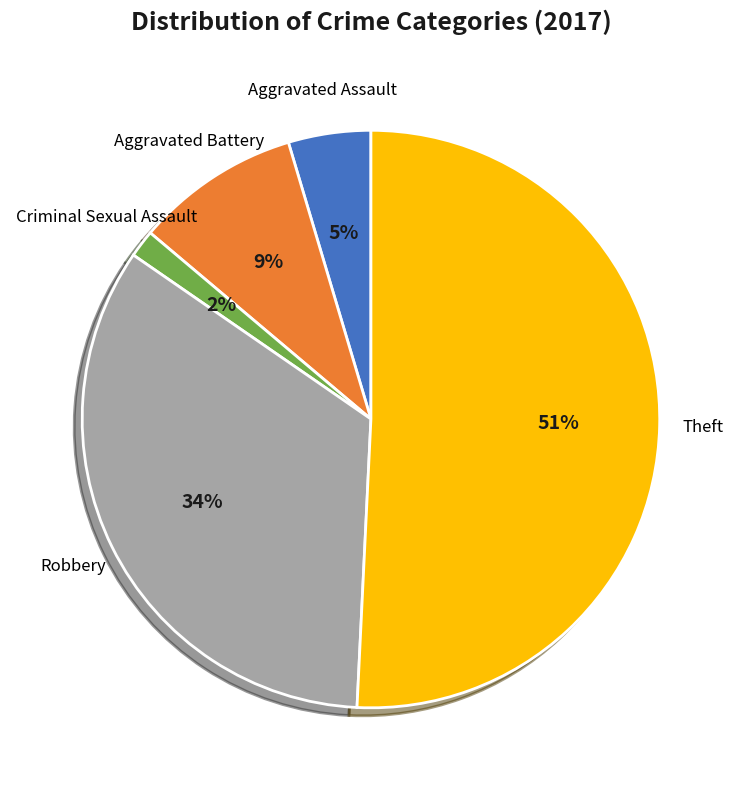

To the nearest percent, what is the average slice percentage?

20%